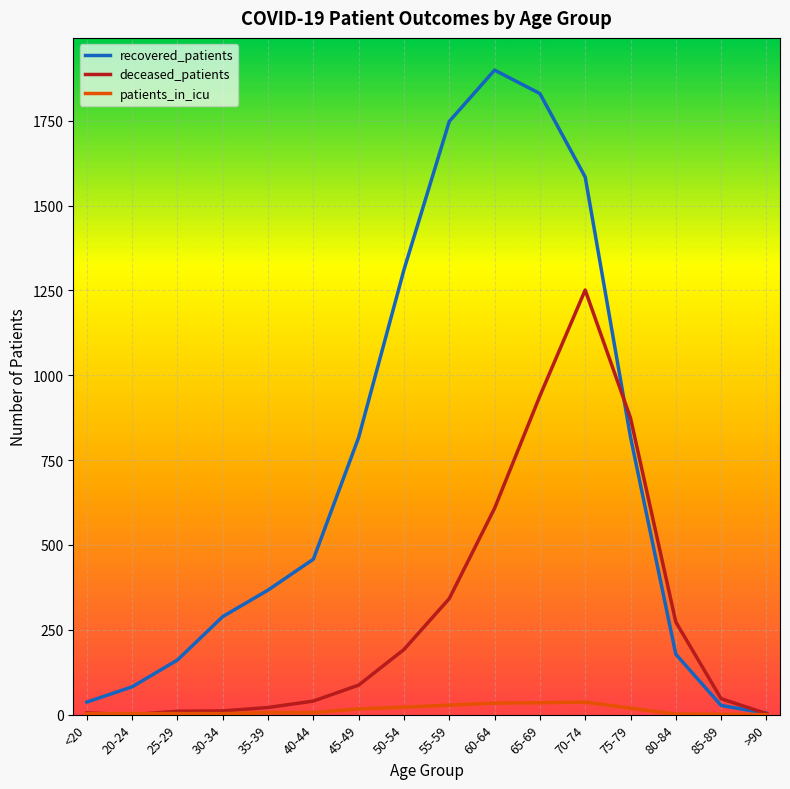

Does the chart have visible grid lines?

Yes